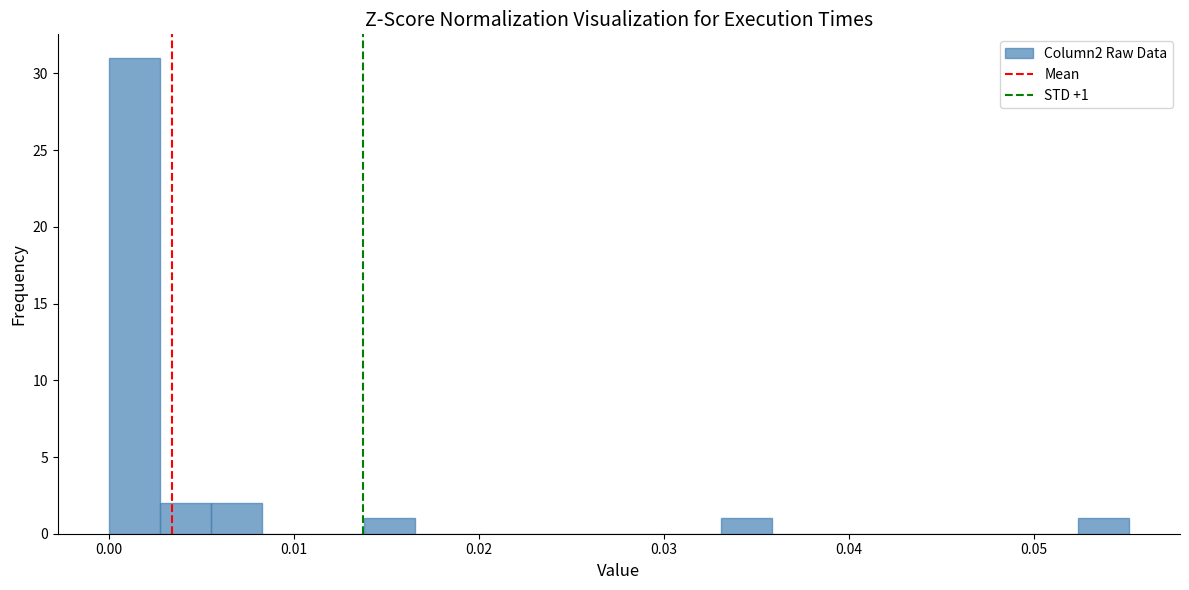

Around what value on the x-axis is the tallest bar? Give the approximate position of its centre, as read against the axis.

0.001